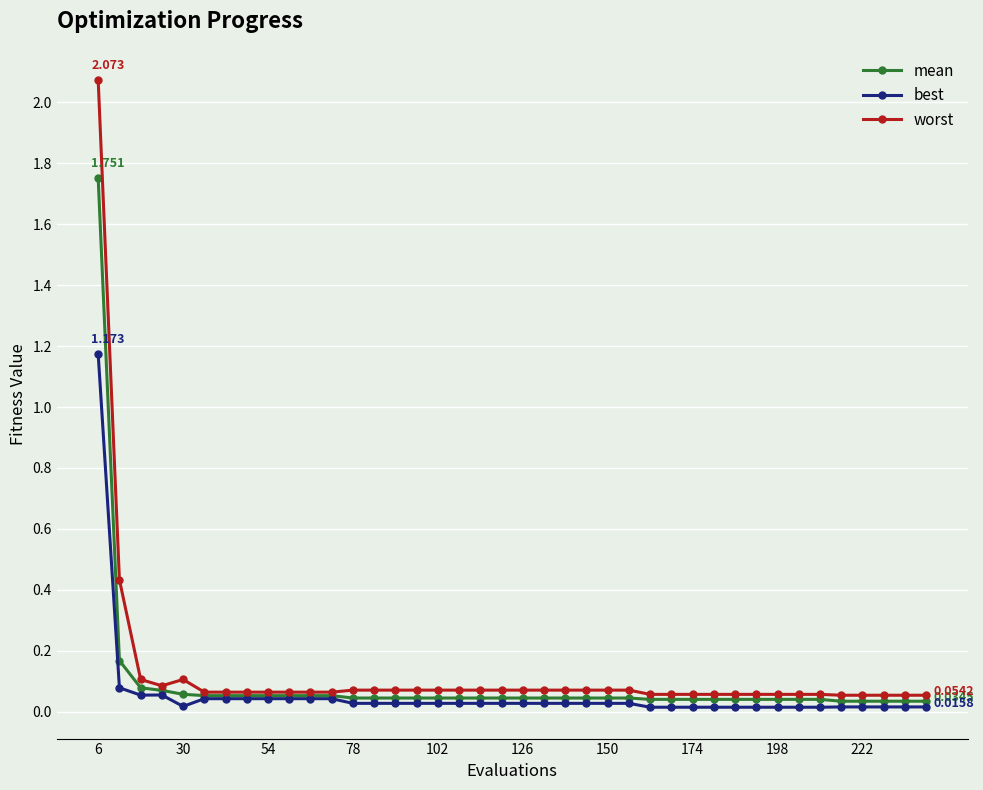

Which series has the widest spread of values?

worst